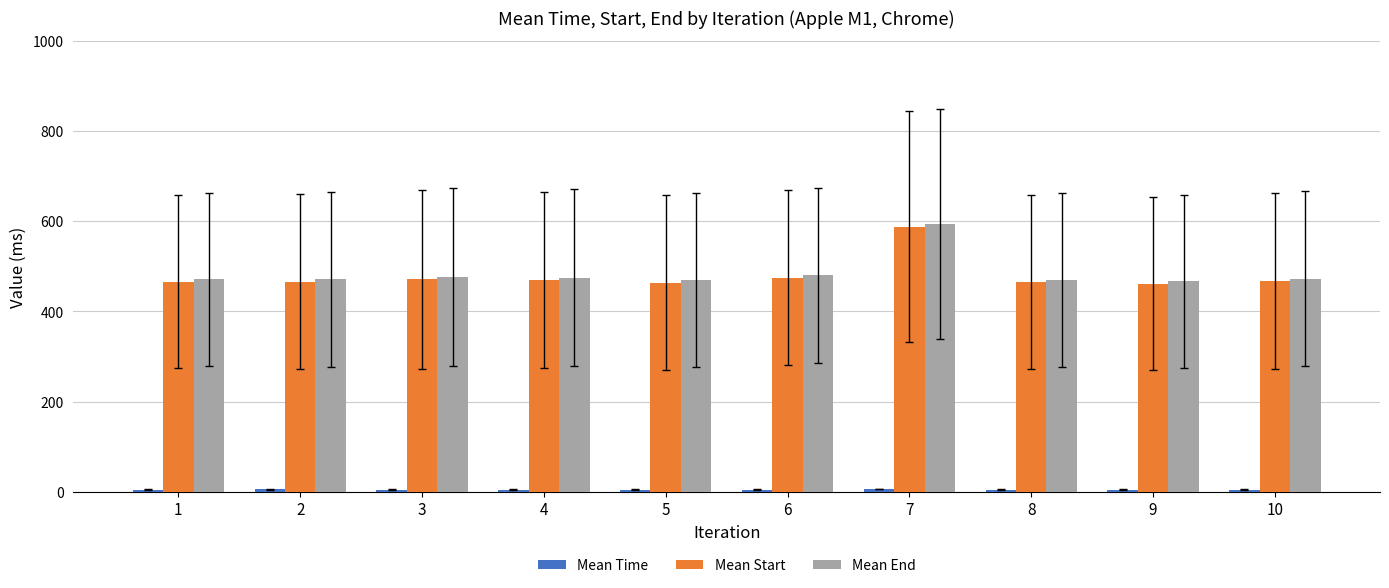

What is the value of the Mean Start bar at the 3rd from the left?

470.8